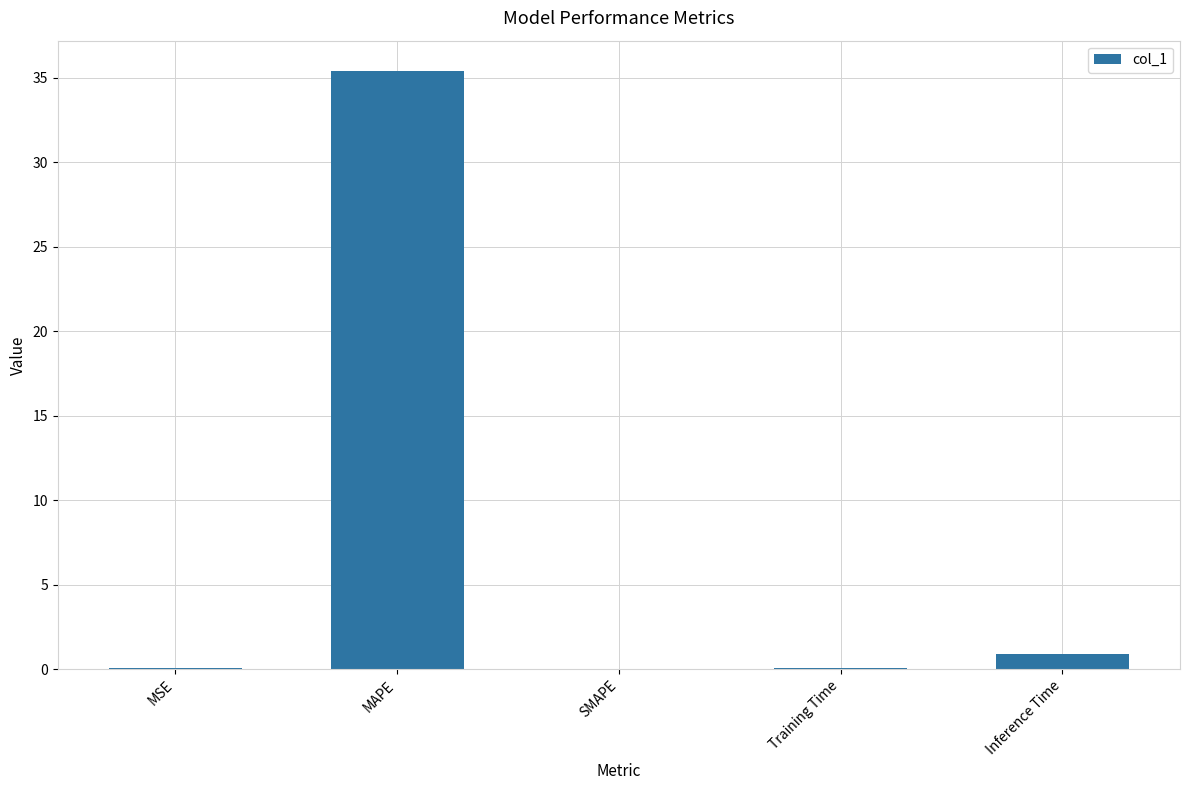

Are the bars horizontal?

No